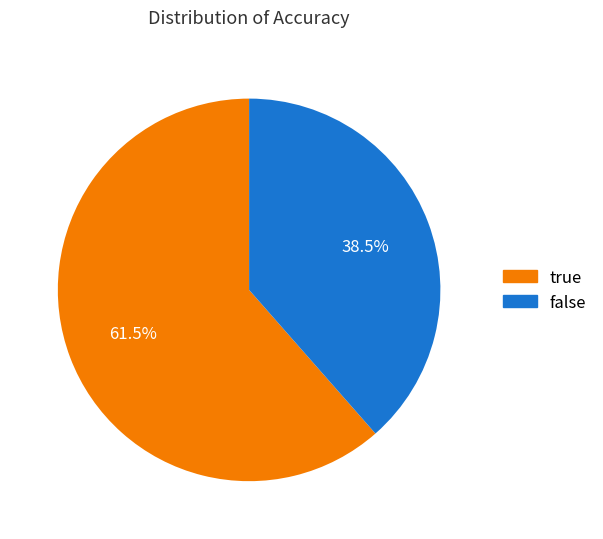

Combined, do false and true account for over 50%?

Yes